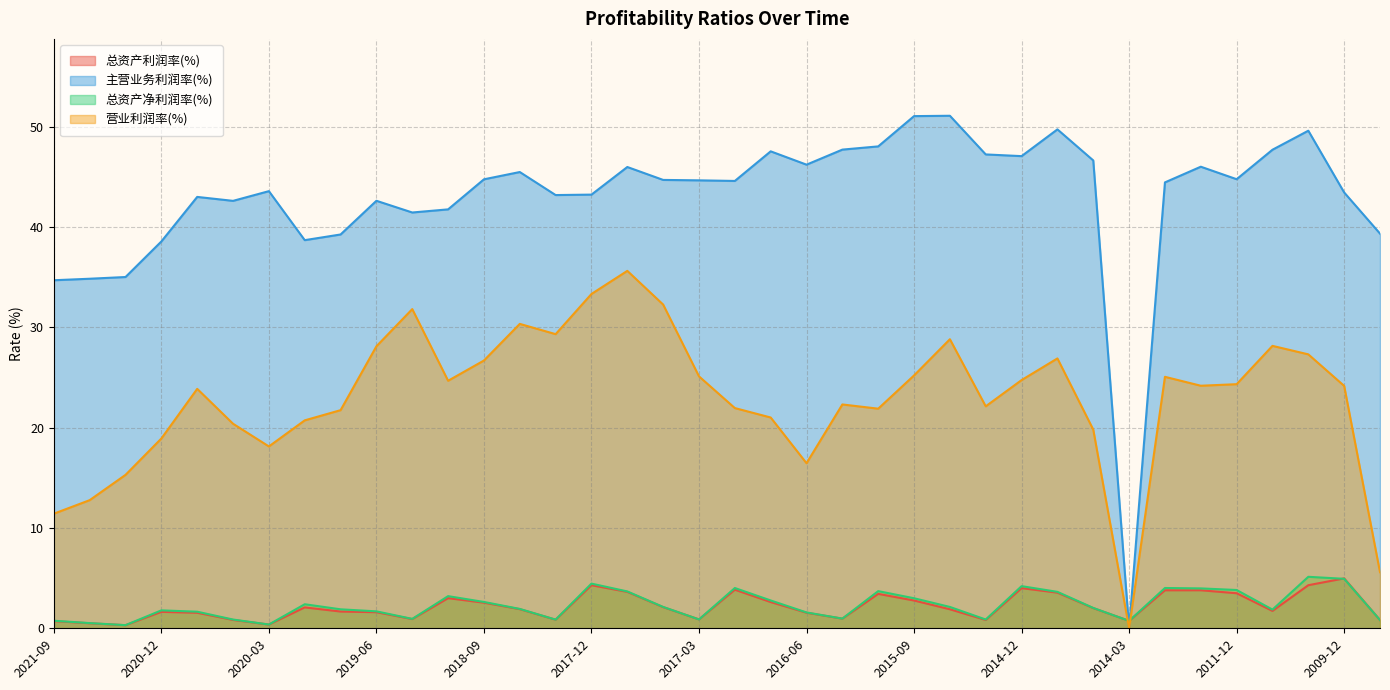

Which has a higher value, 2020-06 or 2016-12?

2016-12